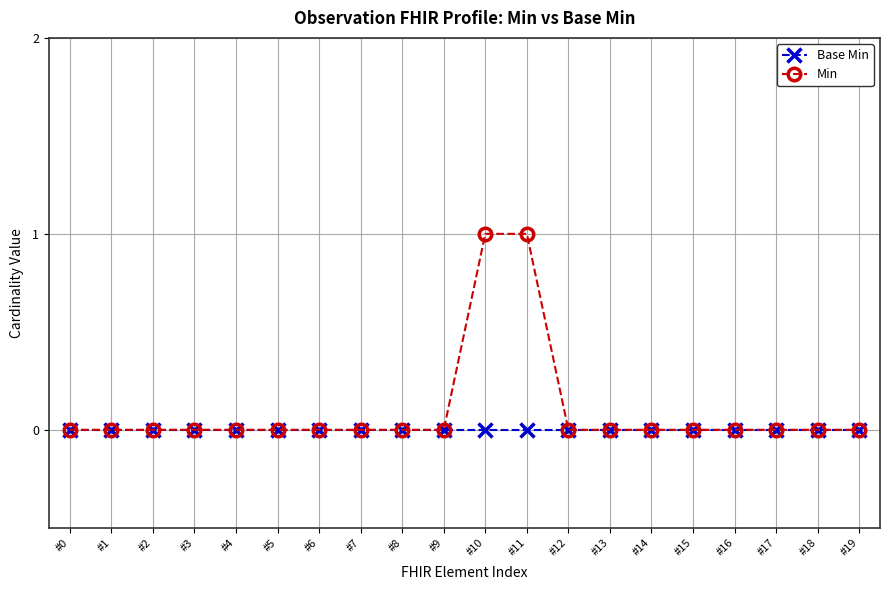

Which series has the widest spread of values?

Min